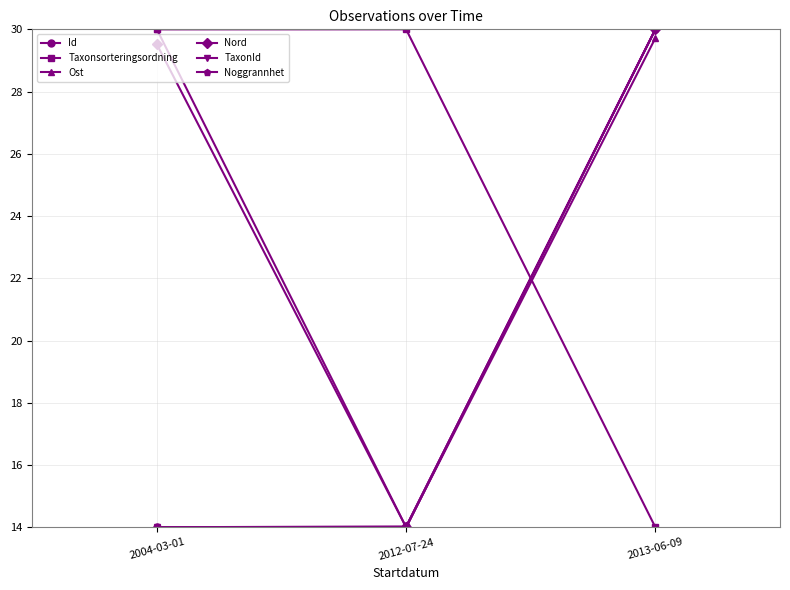

Is this an area chart (filled region under the line)?

No